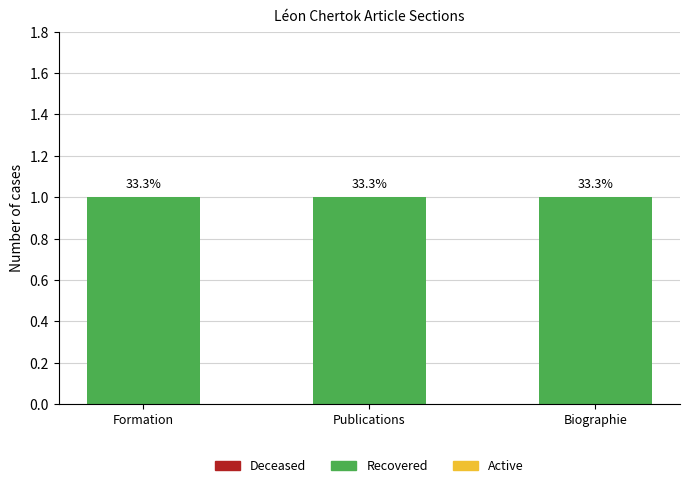

Reading left to right, extract all data points from this chart.

Deceased: 0	0	0
Recovered: 1	1	1
Active: 0	0	0